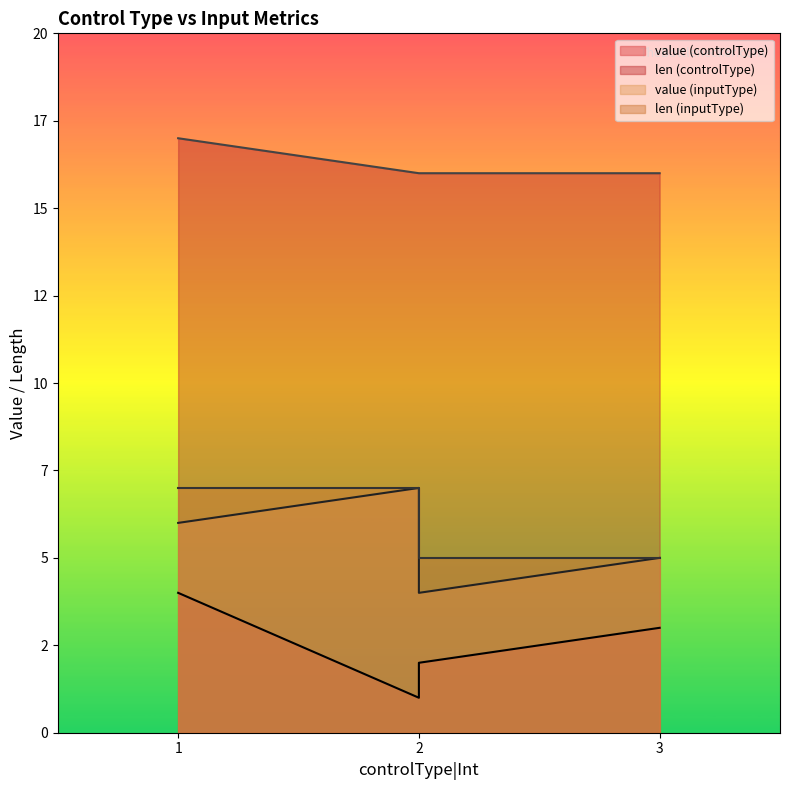

Which series has the largest range (max minus min)?

value (controlType)